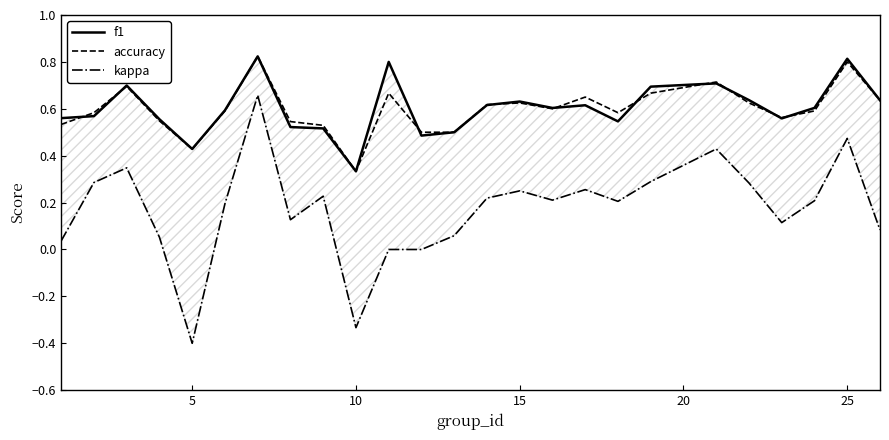

What is the average value of the kappa series?

0.2